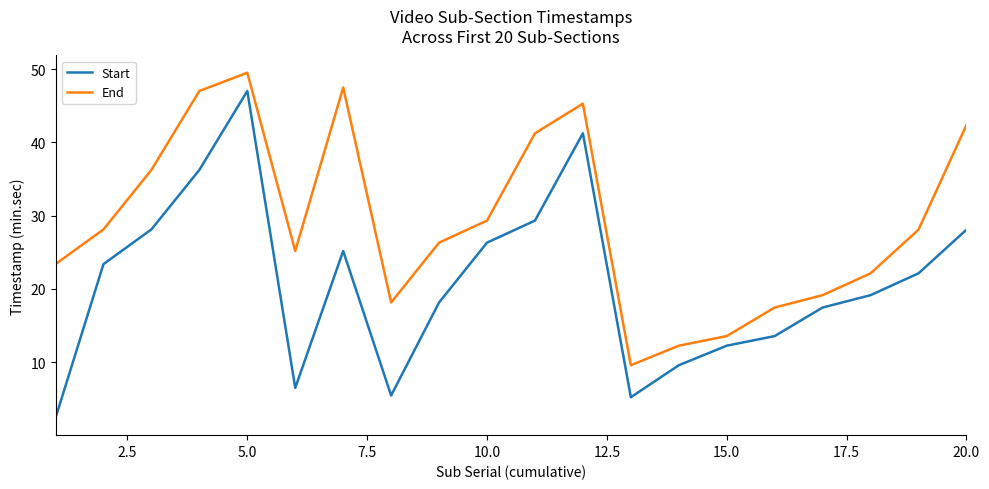

True or false: Start and End cross at least once.

False